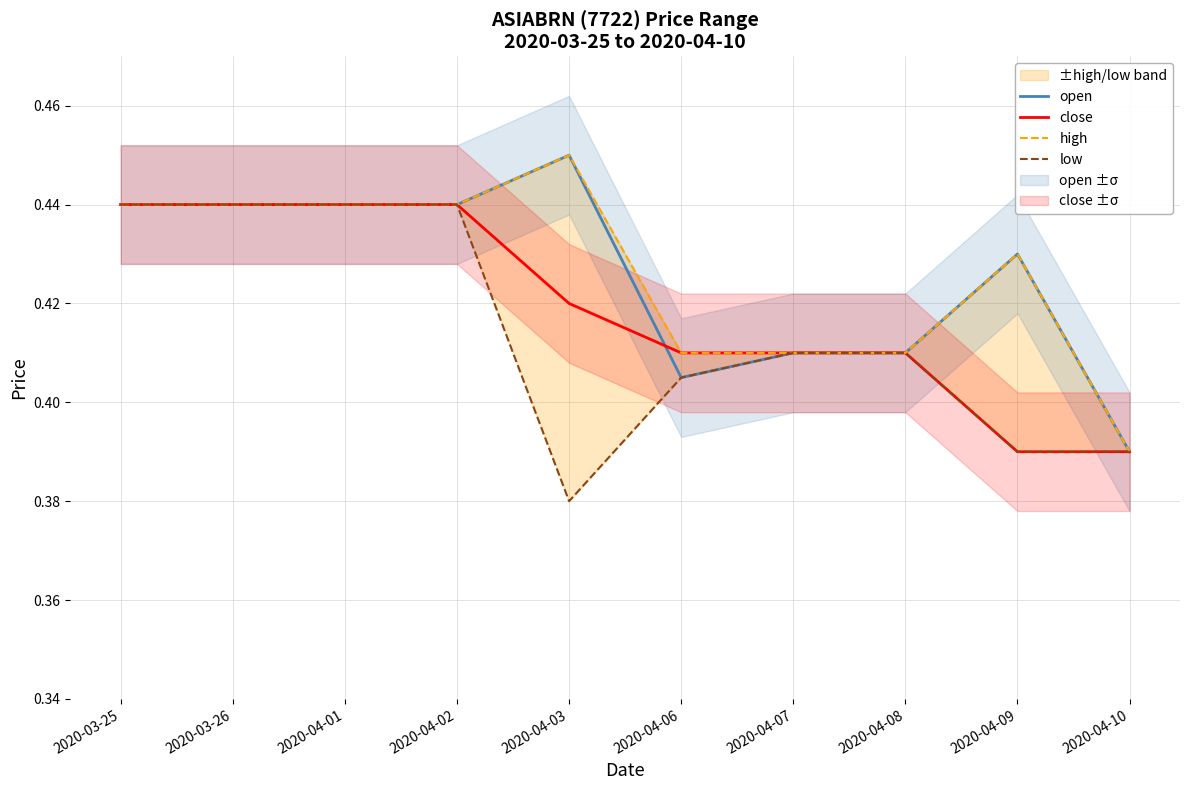

True or false: close and high intersect in this chart.

False